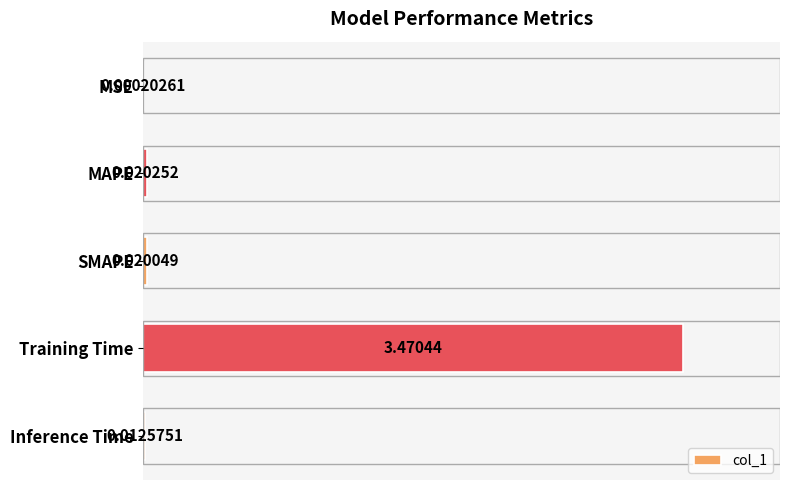

At which label is the value closest to 1?

MAPE